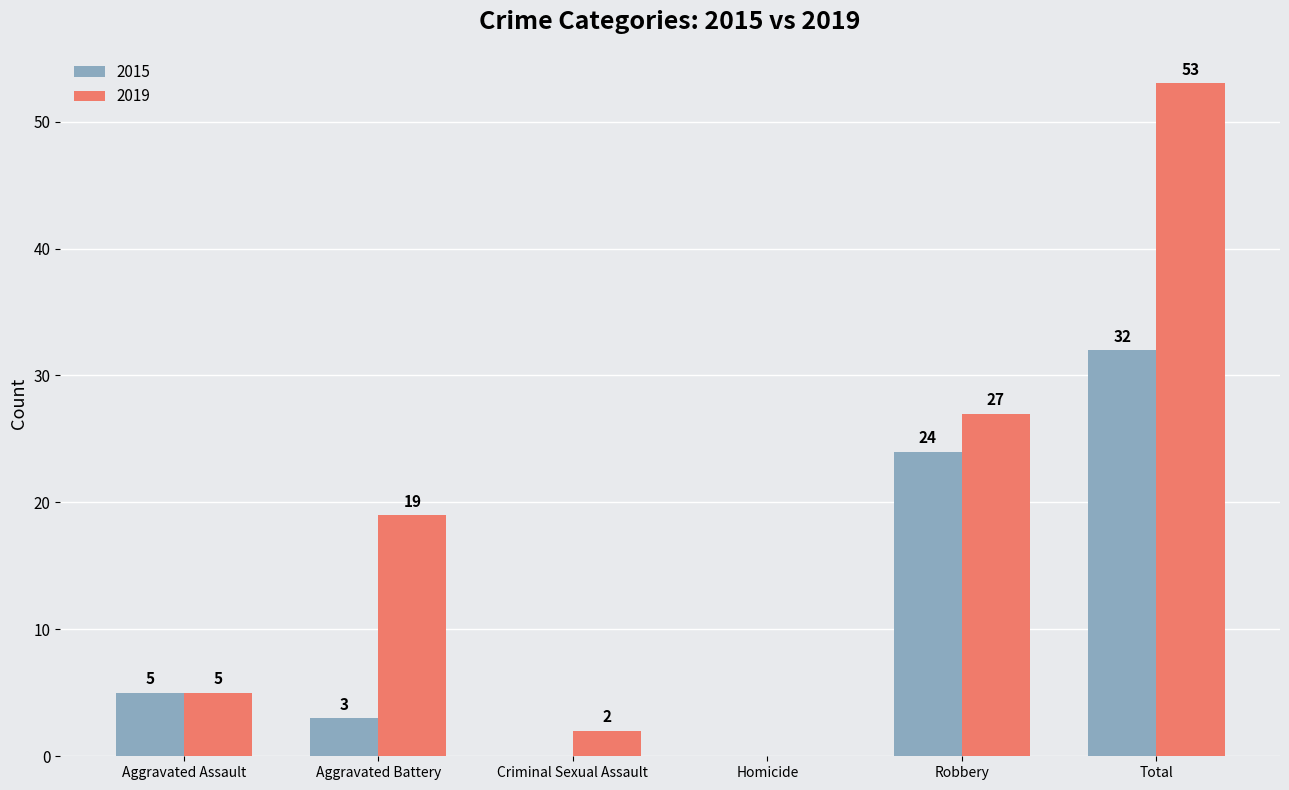

Reading right to left, transcribe all the data shown in this chart.

2015: 32	24	0	0	3	5
2019: 53	27	0	2	19	5